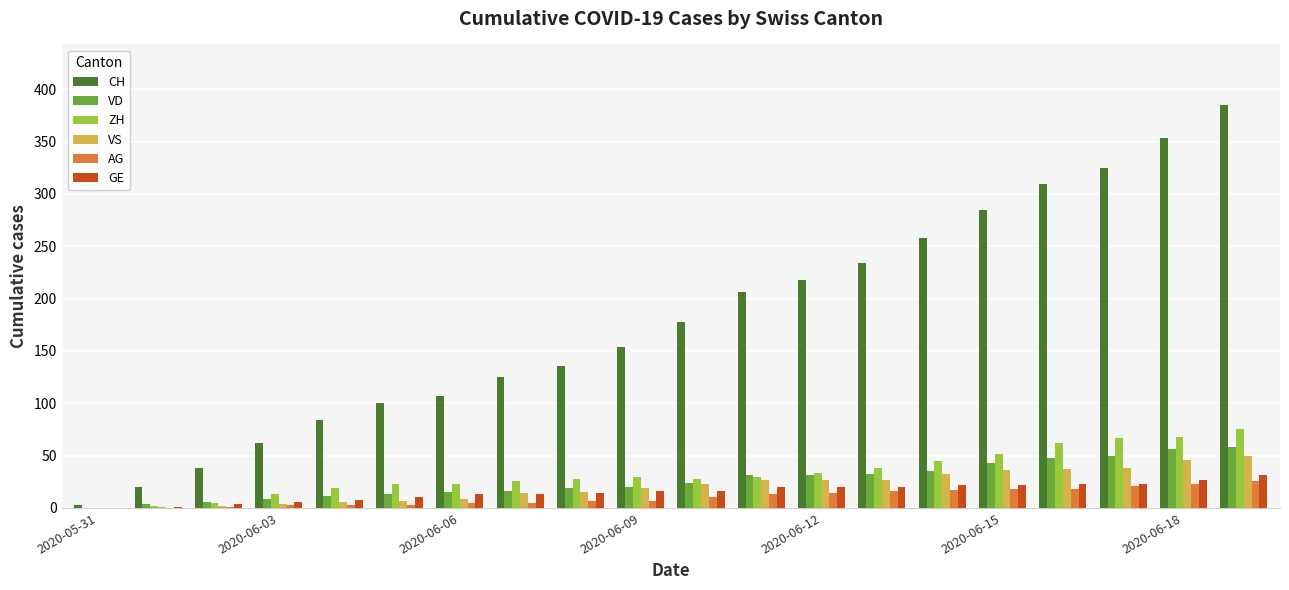

What is the greatest value displayed?

385